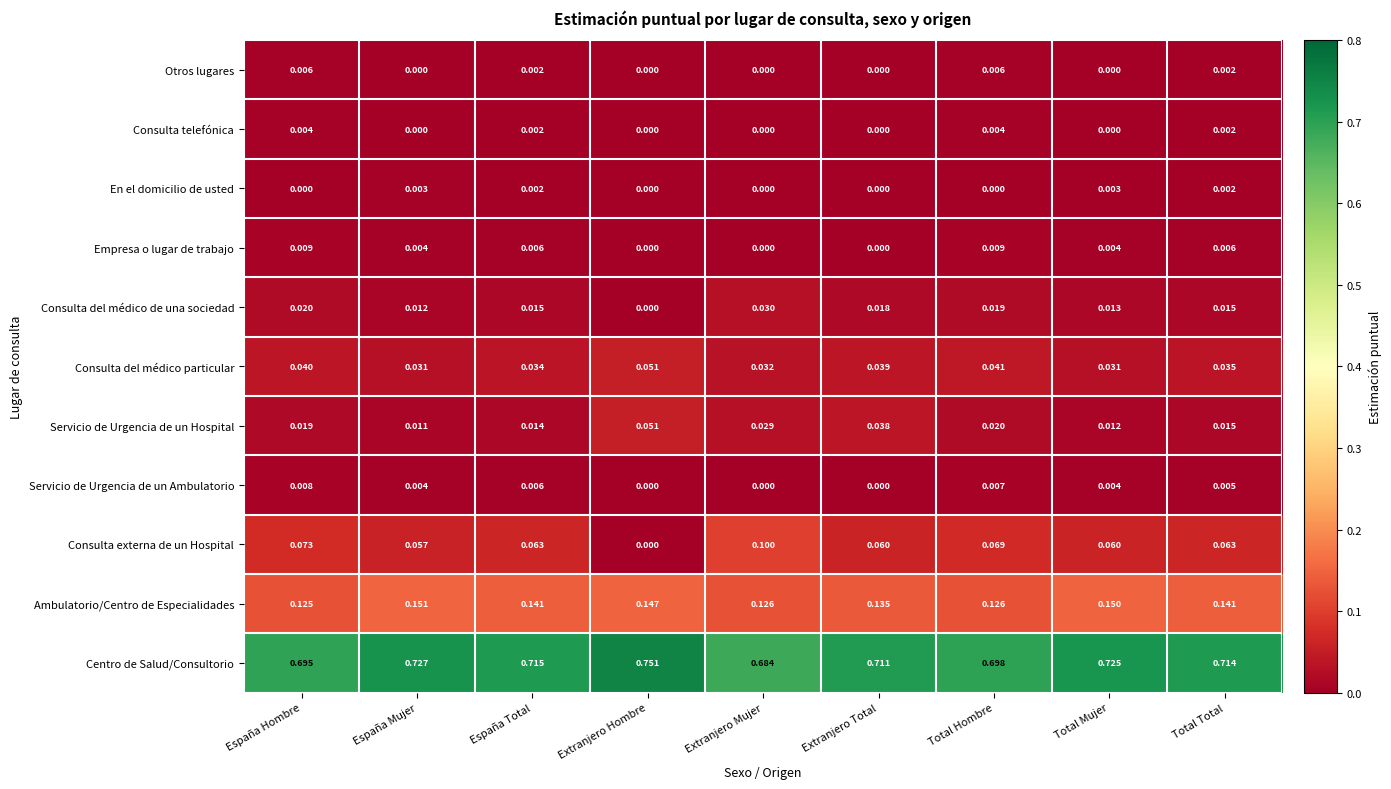

At Total Hombre, list the series in order from smallest to largest.

En el domicilio de usted, Consulta telefónica, Otros lugares, Servicio de Urgencia de un Ambulatorio, Empresa o lugar de trabajo, Consulta del médico de una sociedad, Servicio de Urgencia de un Hospital, Consulta del médico particular, Consulta externa de un Hospital, Ambulatorio/Centro de Especialidades, Centro de Salud/Consultorio